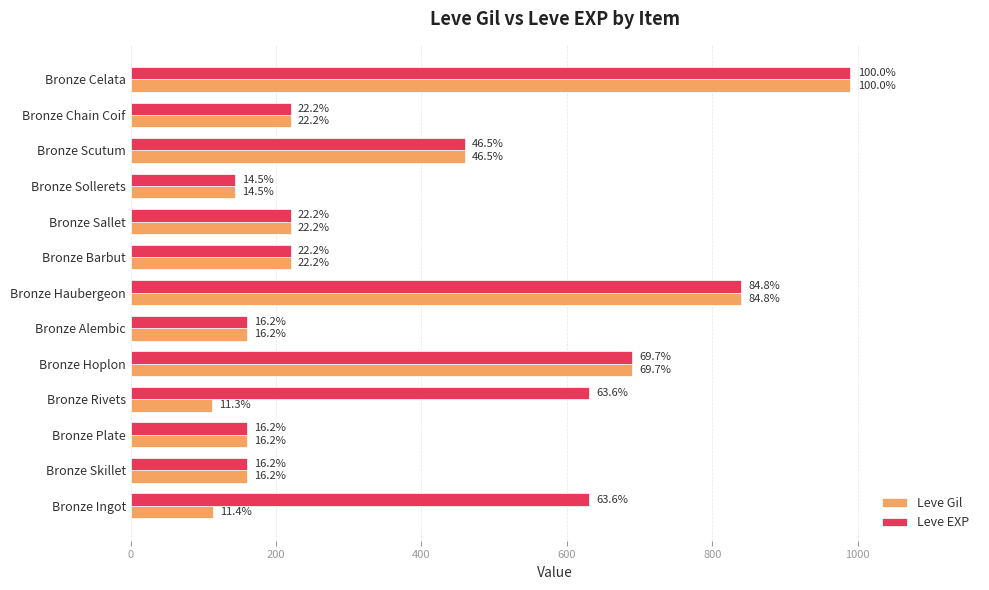

Are the bars grouped side by side (vs. stacked)?

Yes